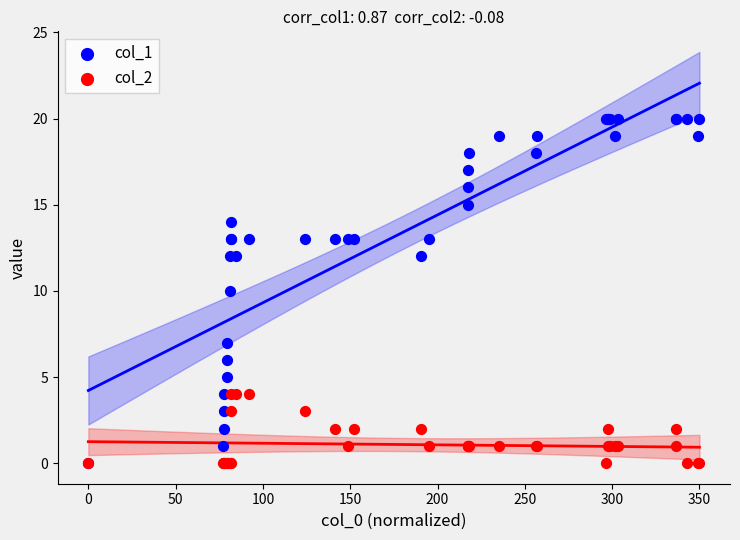

Which series has the largest Y range (max minus min)?

col_1